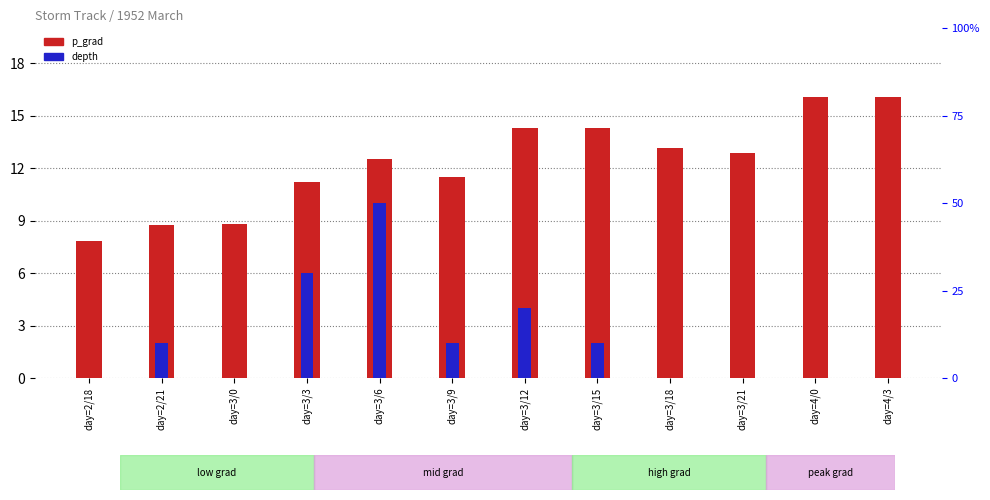

Reading left to right, what are all the values shown in this chart?

p_grad: 7.8	8.8	8.8	11.2	12.5	11.5	14.3	14.3	13.1	12.9	16.1	16.1
depth: 0.0	2.0	0.0	6.0	10.0	2.0	4.0	2.0	0.0	0.0	0.0	0.0